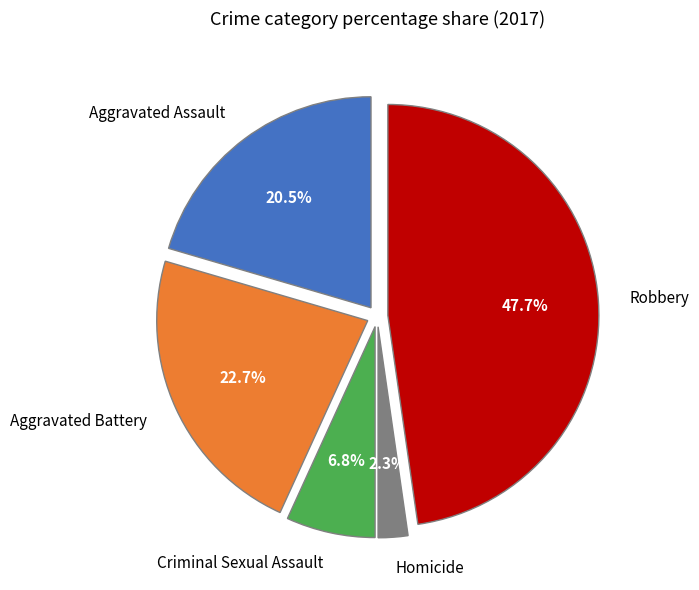

Does Aggravated Battery represent more than half of the total?

No